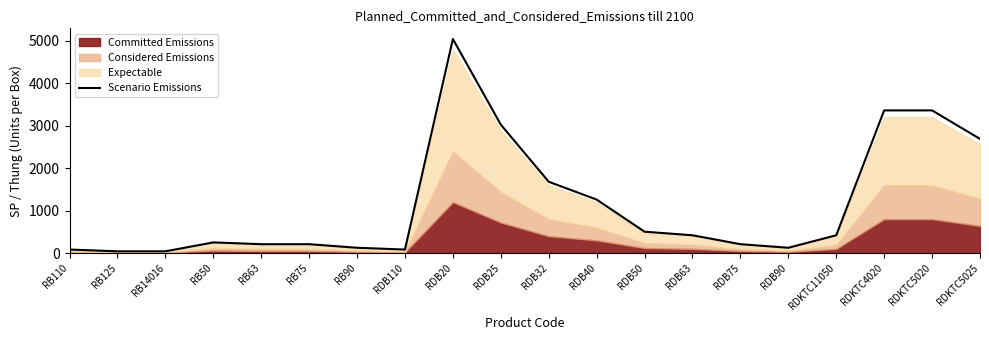

What is the change in value from RDB32 to RDB40?

-420